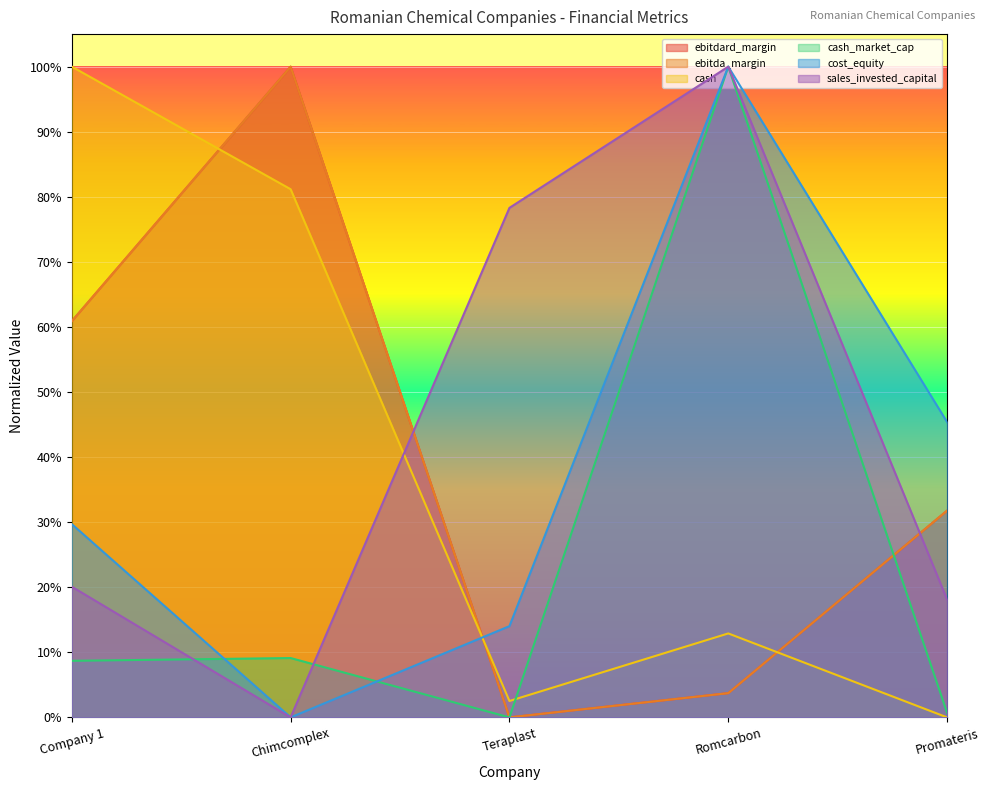

Which series ends up on top after the final intersection of cash_market_cap and cash?

cash_market_cap